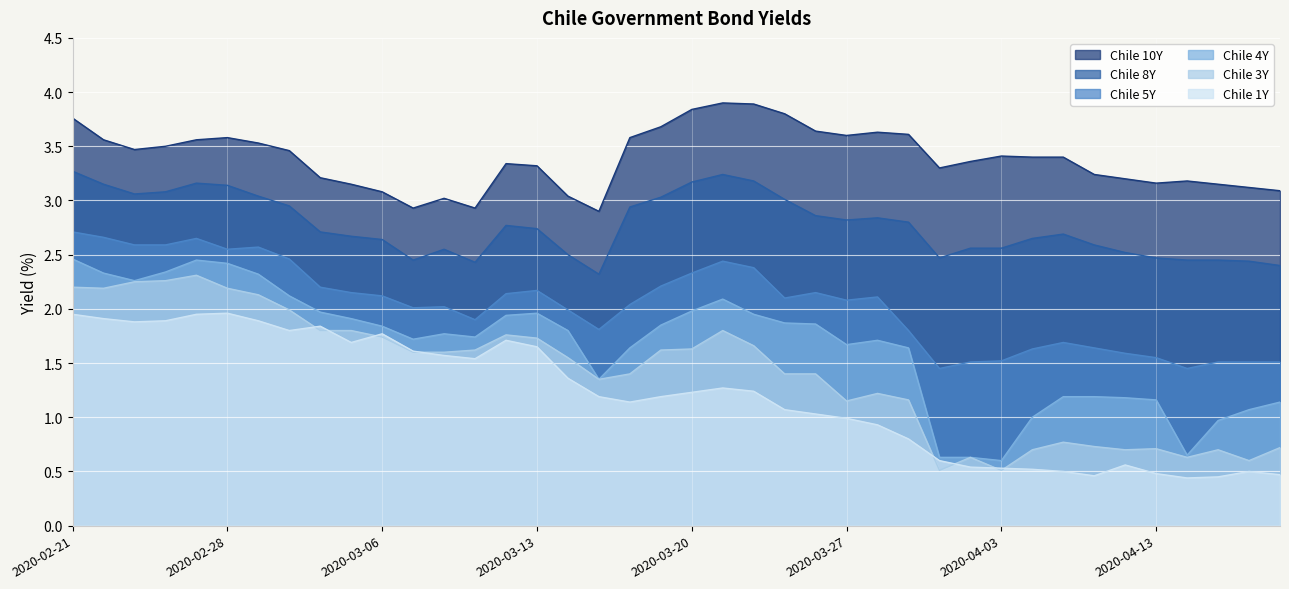

What is the sum of all Chile 5Y values?

81.5